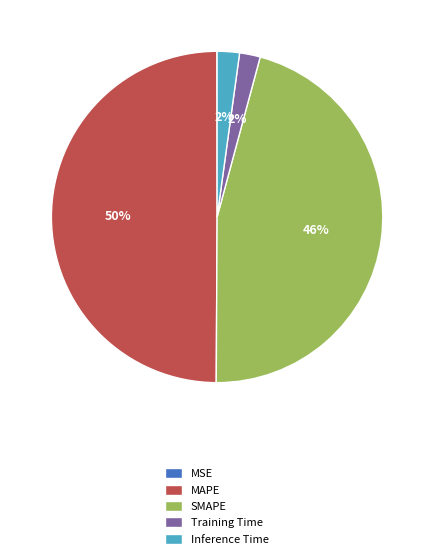

To the nearest percent, what is the difference between the Training Time and SMAPE slice percentages?

44%